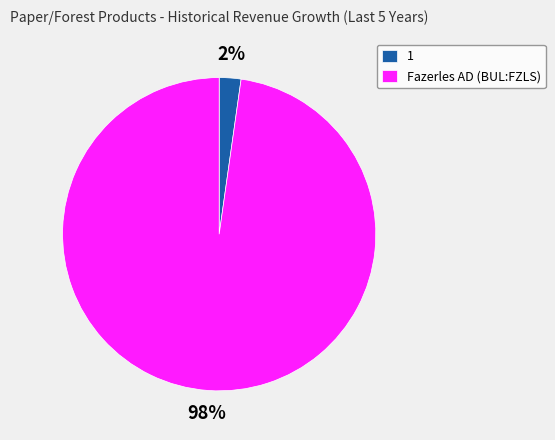

Which slice is the largest?

Fazerles AD (BUL:FZLS)